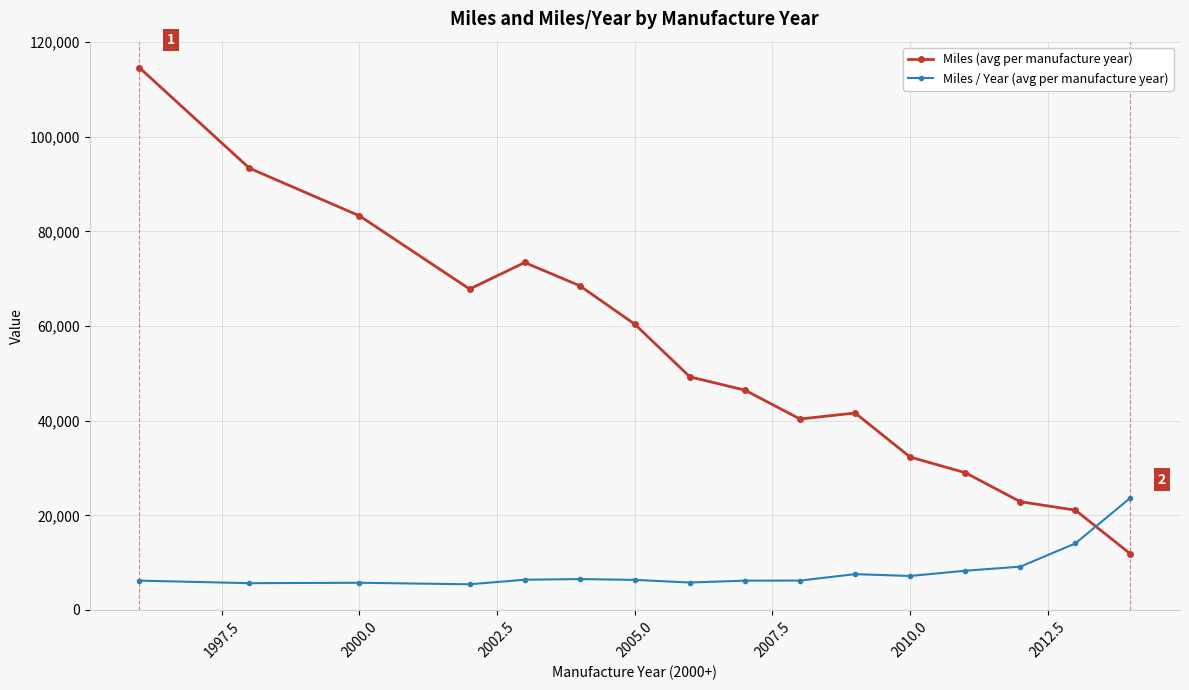

True or false: Miles / Year (avg per manufacture year) has more than 1 interior local peaks.

True